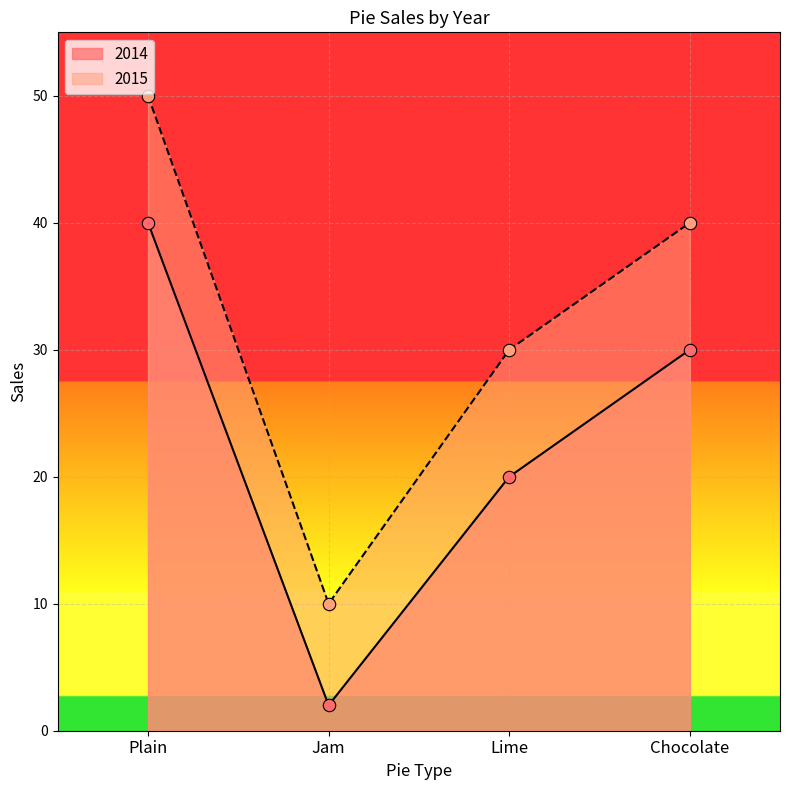

Which series reaches the minimum Y coordinate?

2014